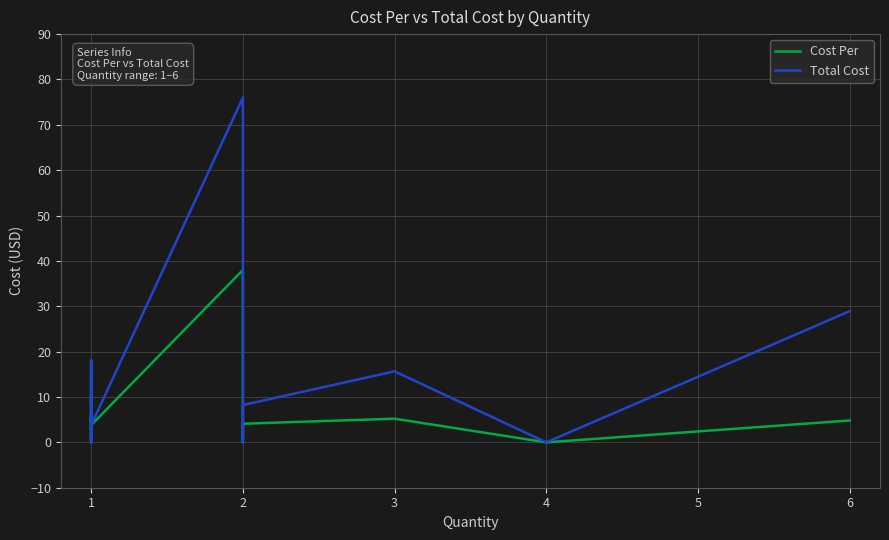

Where is the first local maximum for Cost Per?

1